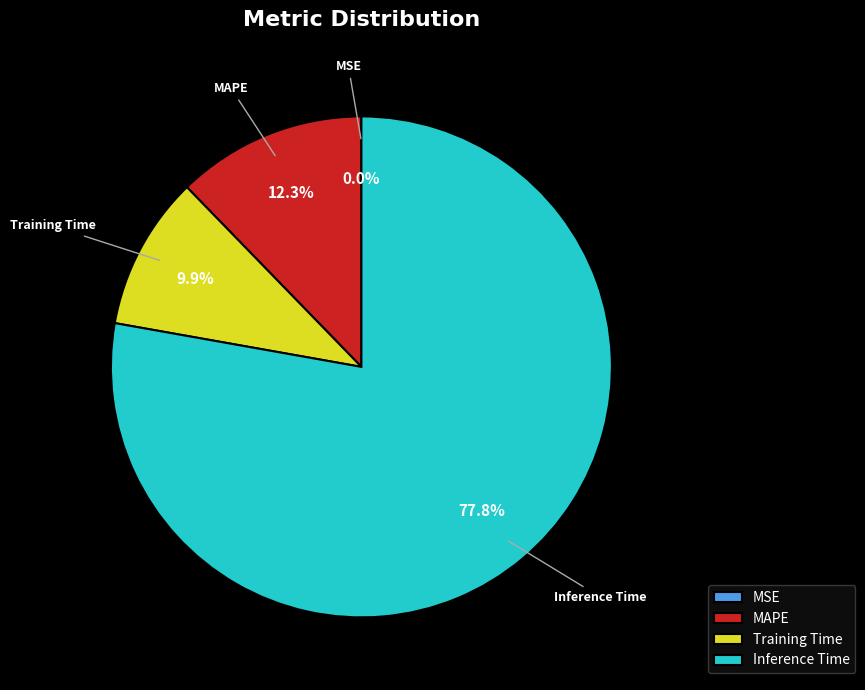

How much of the chart is everything except MAPE?

87.7%